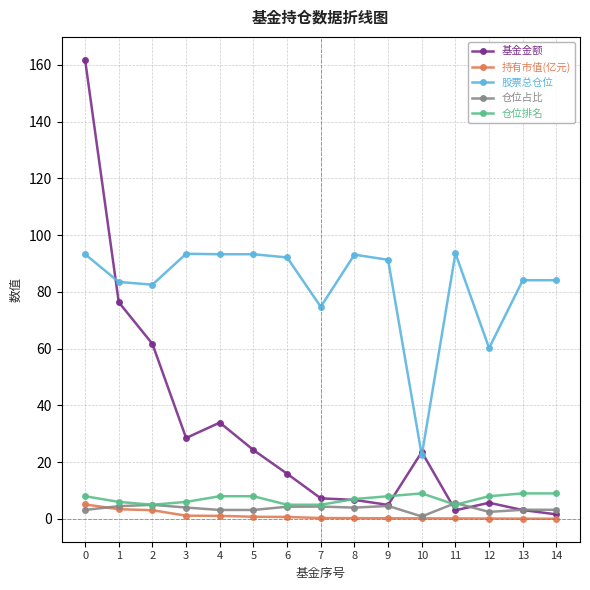

What are all the series names shown in the legend?

基金金额, 持有市值(亿元), 股票总仓位, 仓位占比, 仓位排名